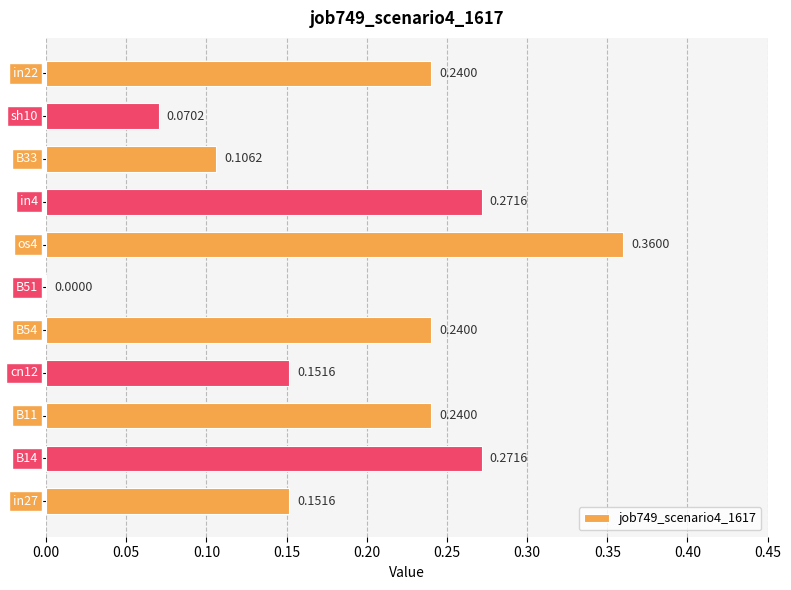

How many data points are above 0?

10